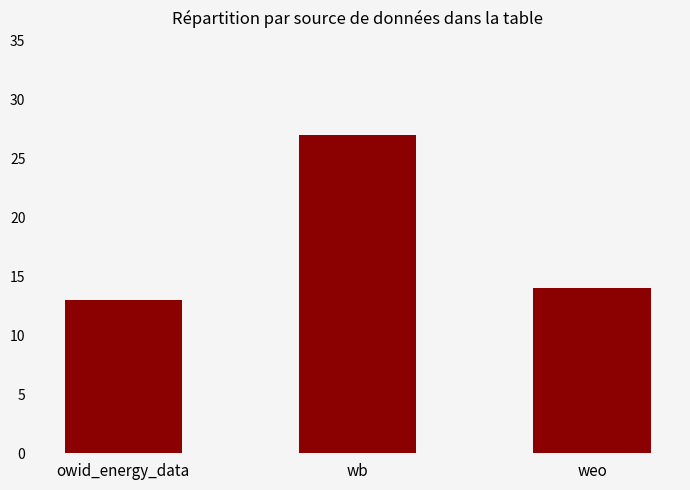

Count the number of data series in this chart.

1